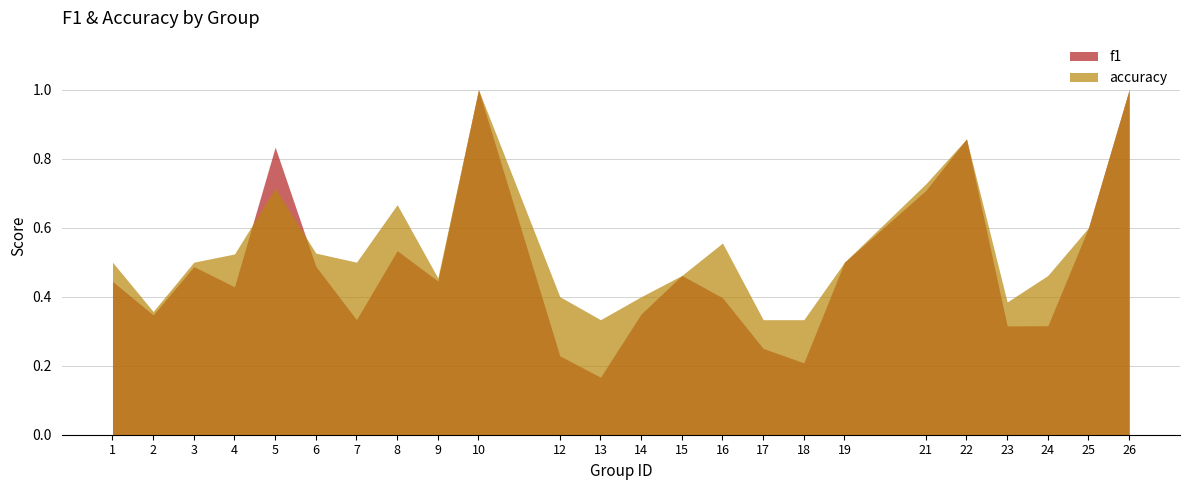

Is it true that accuracy equals 0.2 at 15?

False